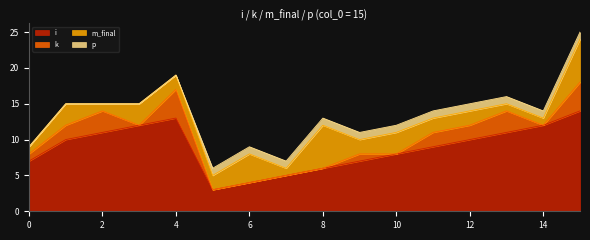

Is it true that m_final equals 0 at 2?

False